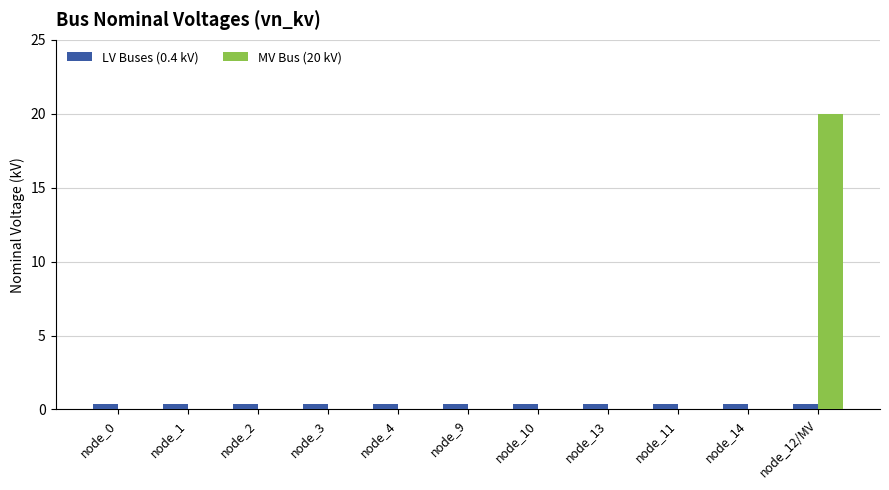

What is the sum of all LV Buses (0.4 kV) values?

4.4